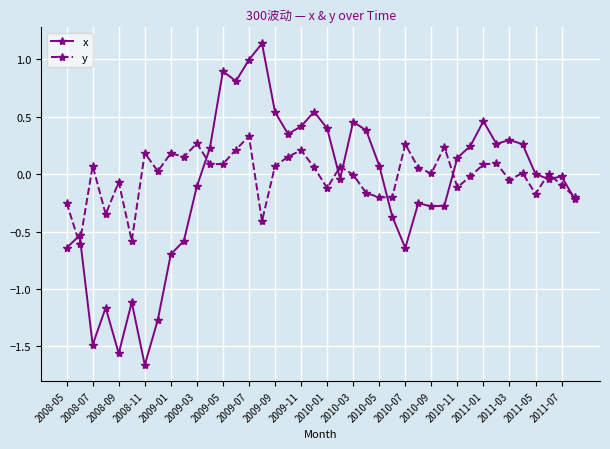

True or false: x and y intersect in this chart.

True